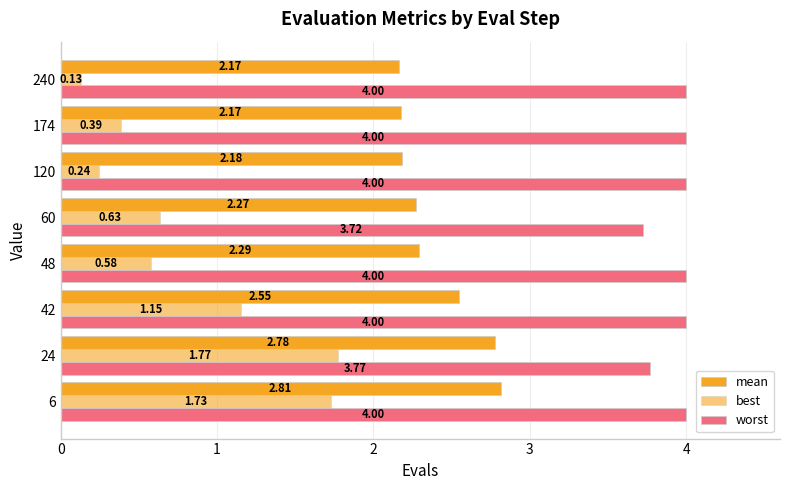

Does the chart contain any negative values?

No